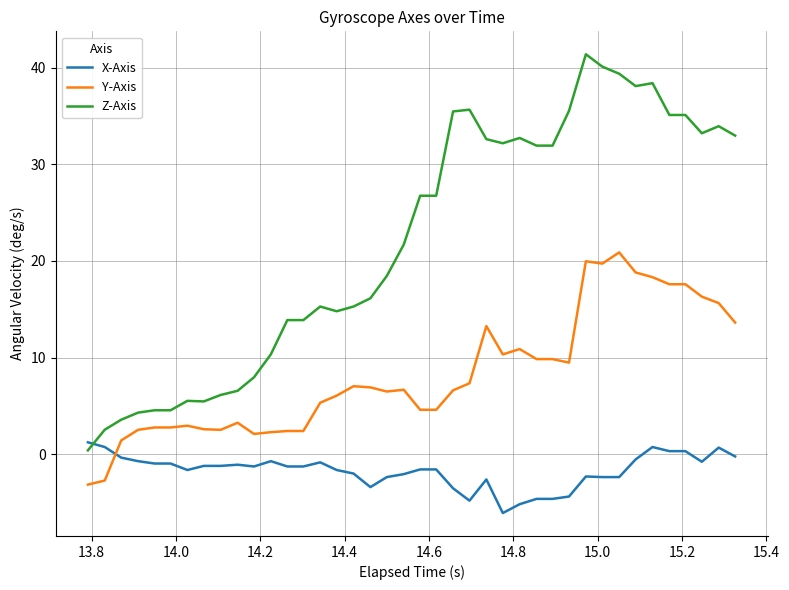

Rank the series by their average value, from highest to lowest.

Z-Axis, Y-Axis, X-Axis